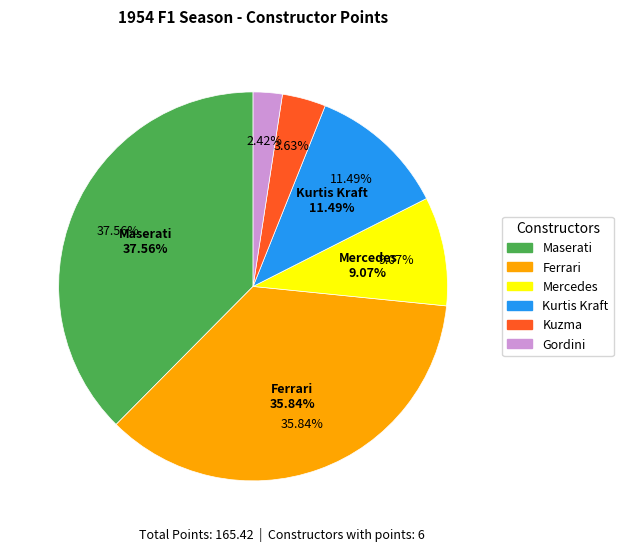

Combined, what portion of the pie is Kurtis Kraft and Kuzma?

15.1%